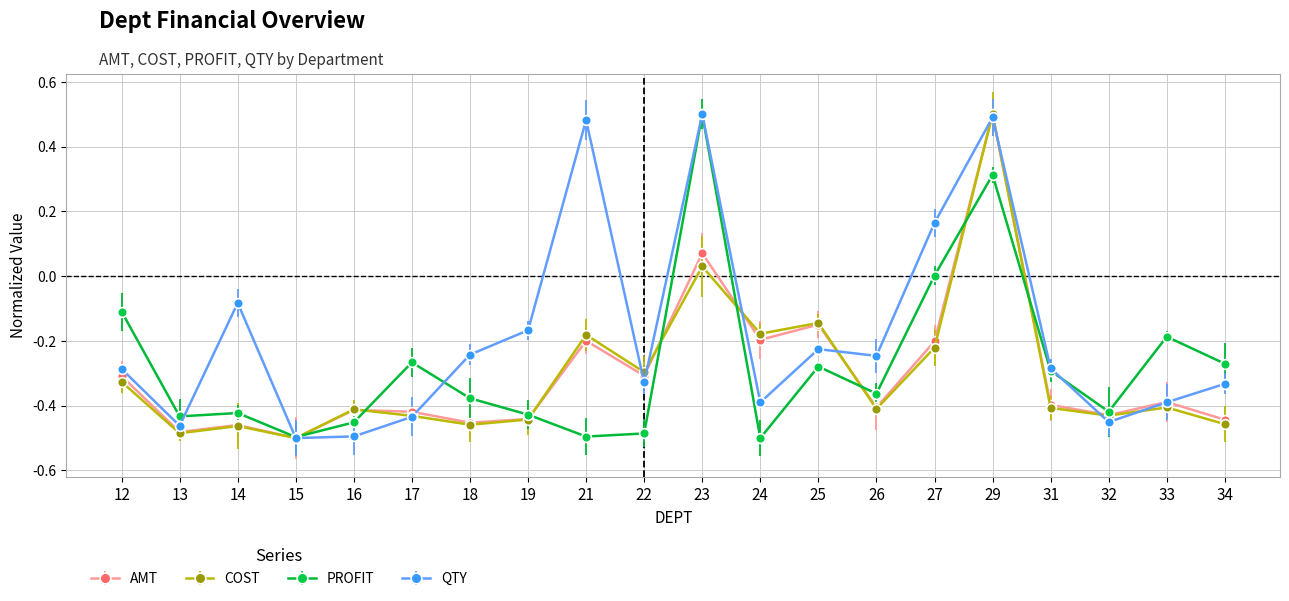

True or false: COST and AMT intersect in this chart.

True